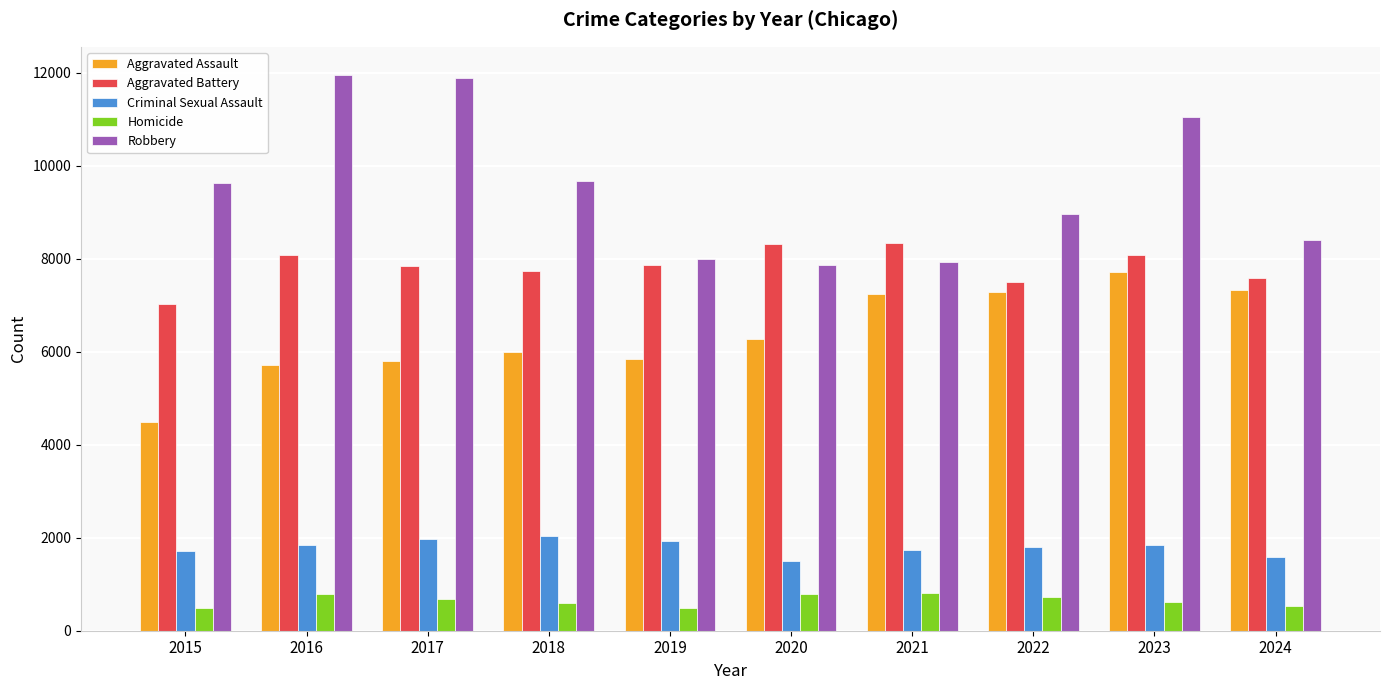

Between 2015 and 2024, which series saw the biggest shift?

Aggravated Assault